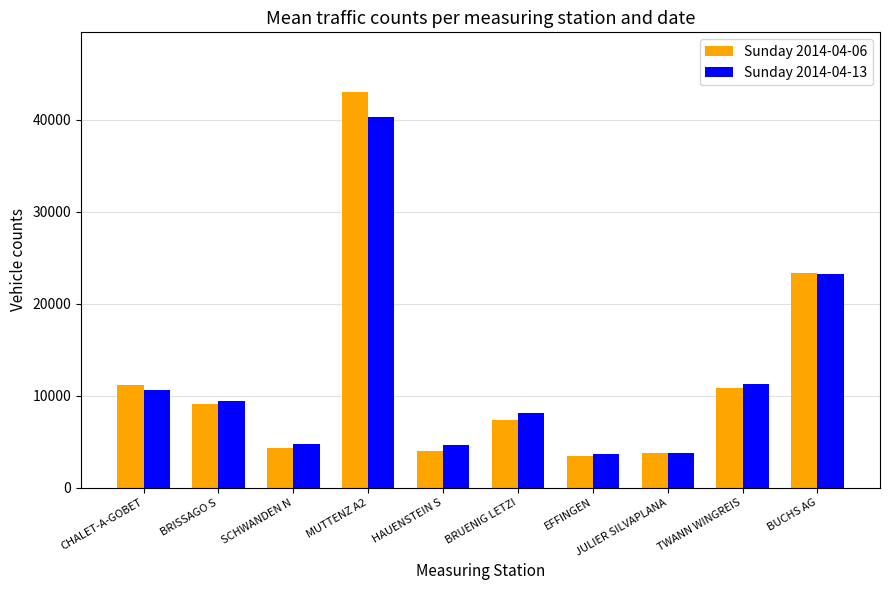

List the series in order of their peak value, lowest first.

Sunday 2014-04-13, Sunday 2014-04-06